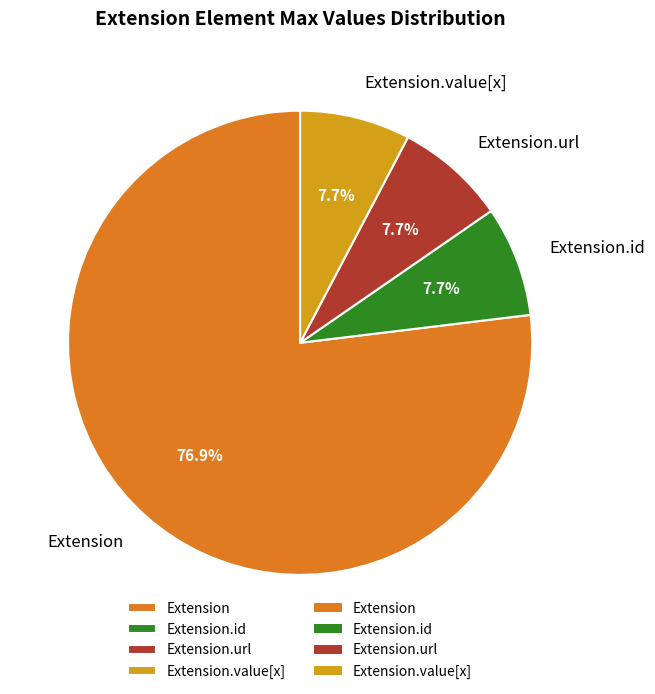

Approximately how many times larger is the value at Extension.id compared to Extension.value[x]?

1.0